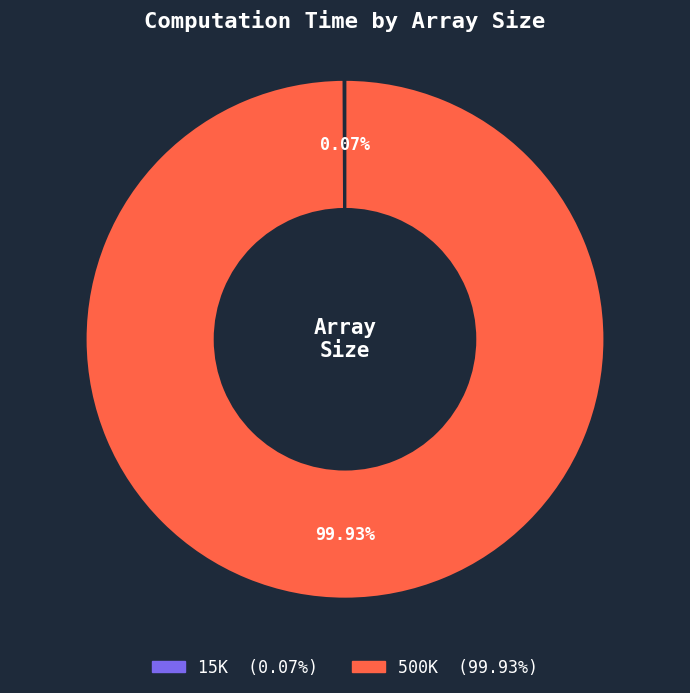

Does 500K represent more than half of the total?

Yes